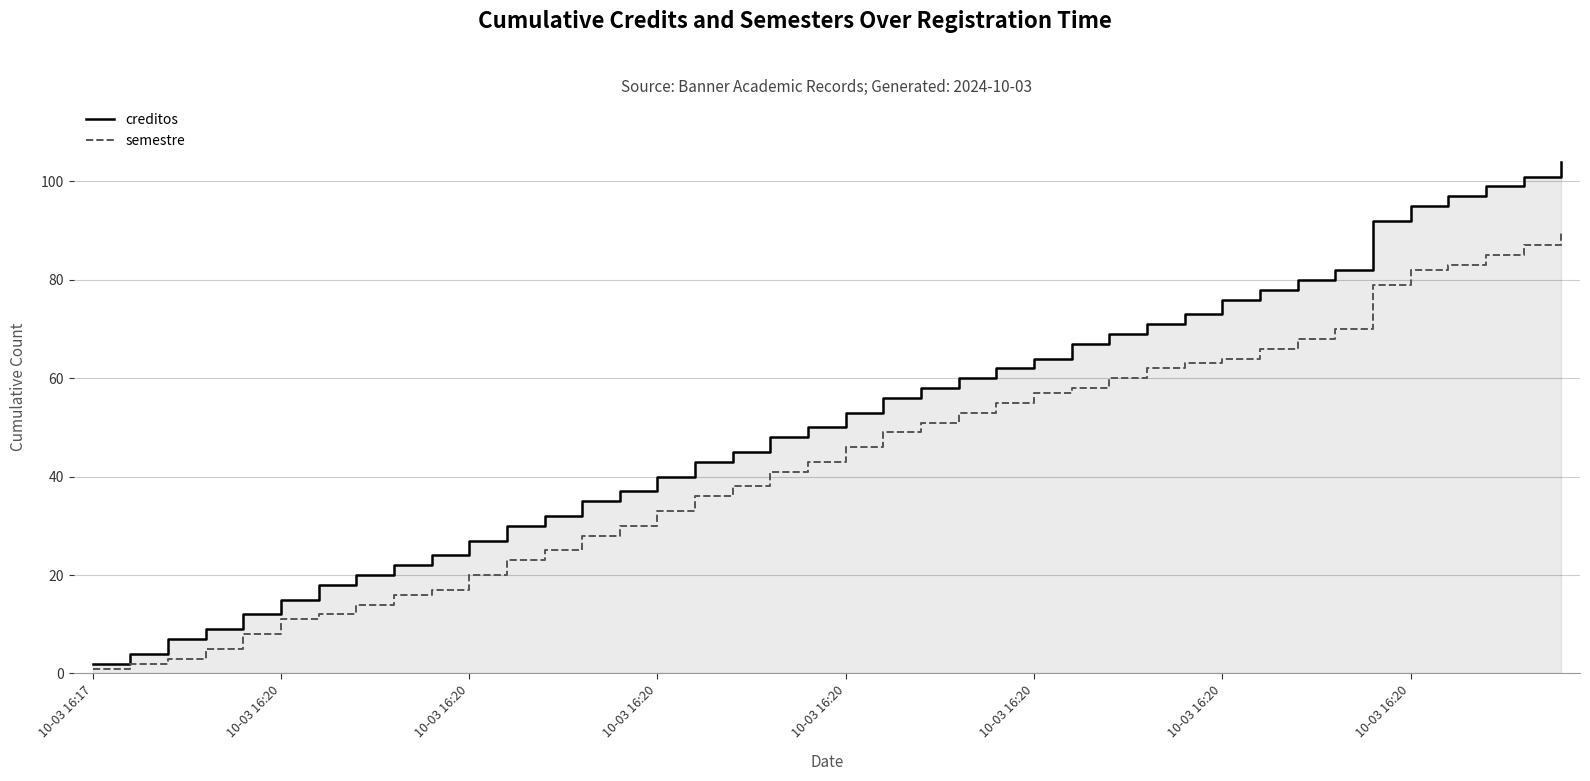

How many distinct data groups are displayed?

2